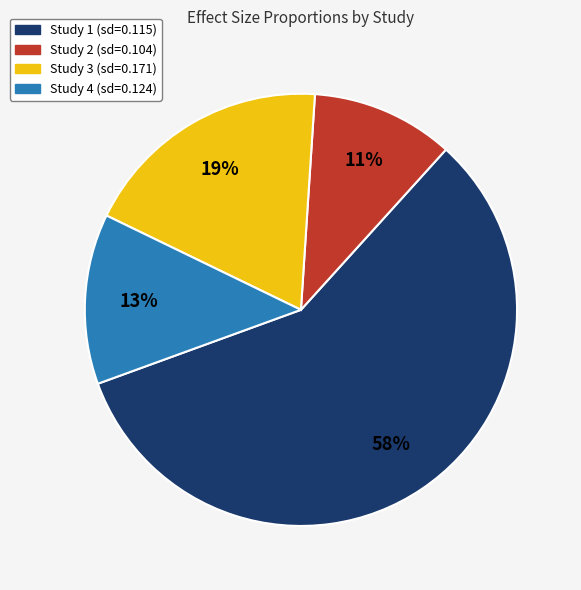

Rank the categories by value from lowest to highest.

Study 2 (sd=0.104), Study 4 (sd=0.124), Study 3 (sd=0.171), Study 1 (sd=0.115)